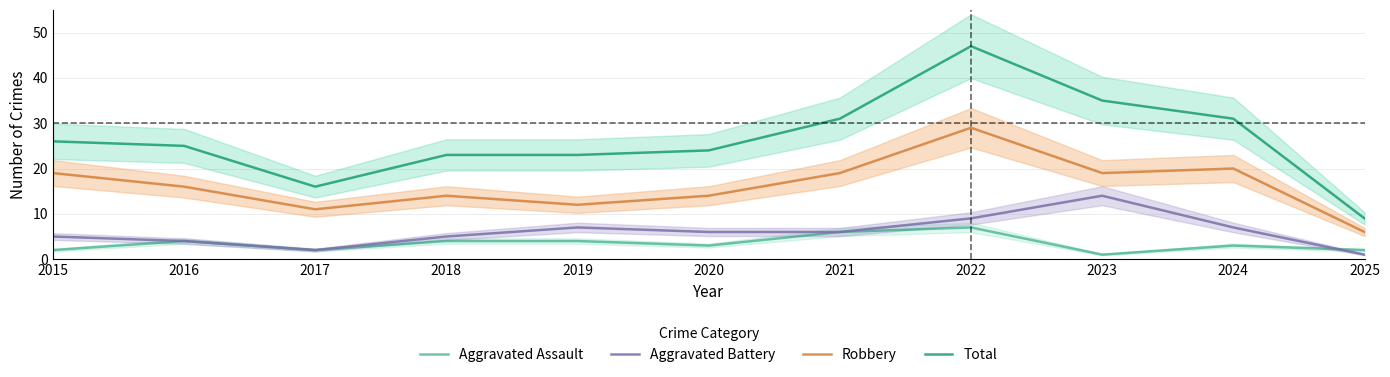

Between 2017 and 2018, which is larger?

2018